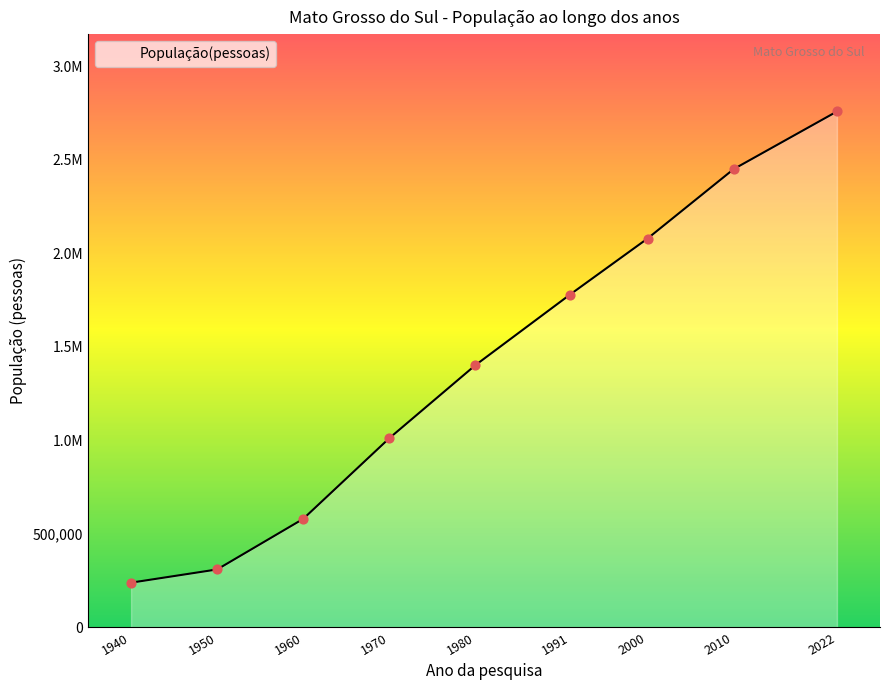

Is this an area chart (filled region under the line)?

Yes